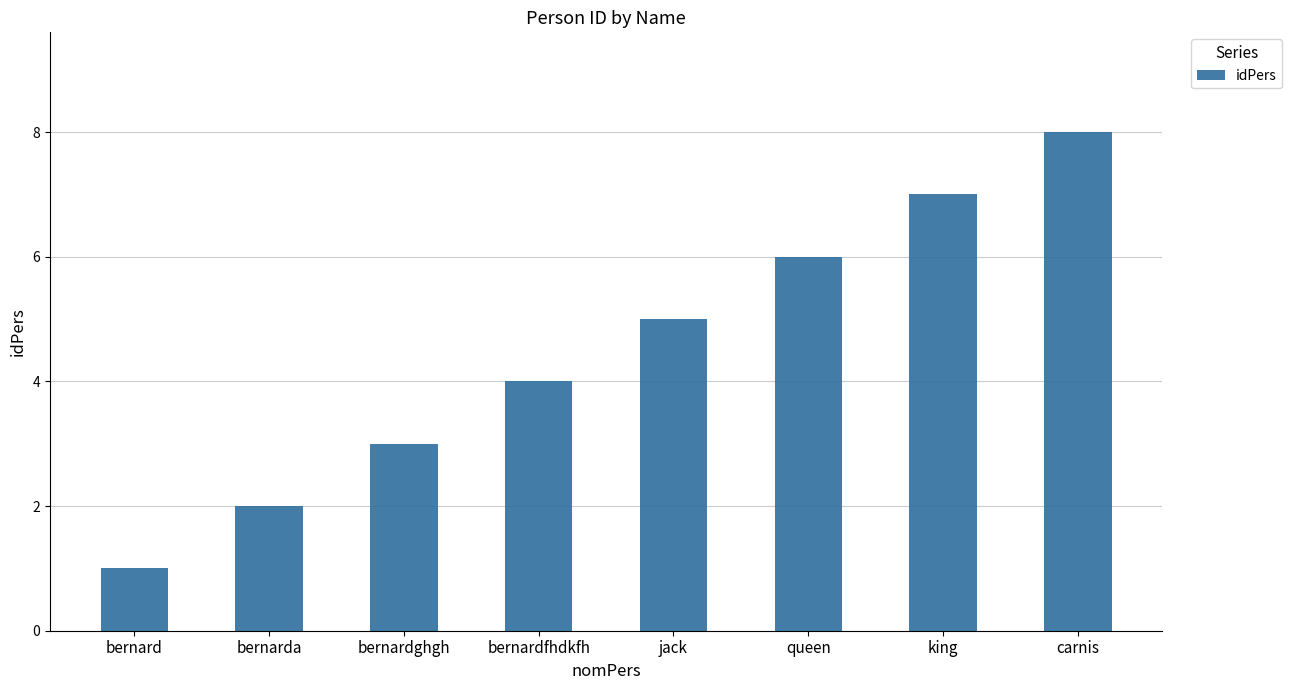

What is the label of the 8th bar from the right?

bernard